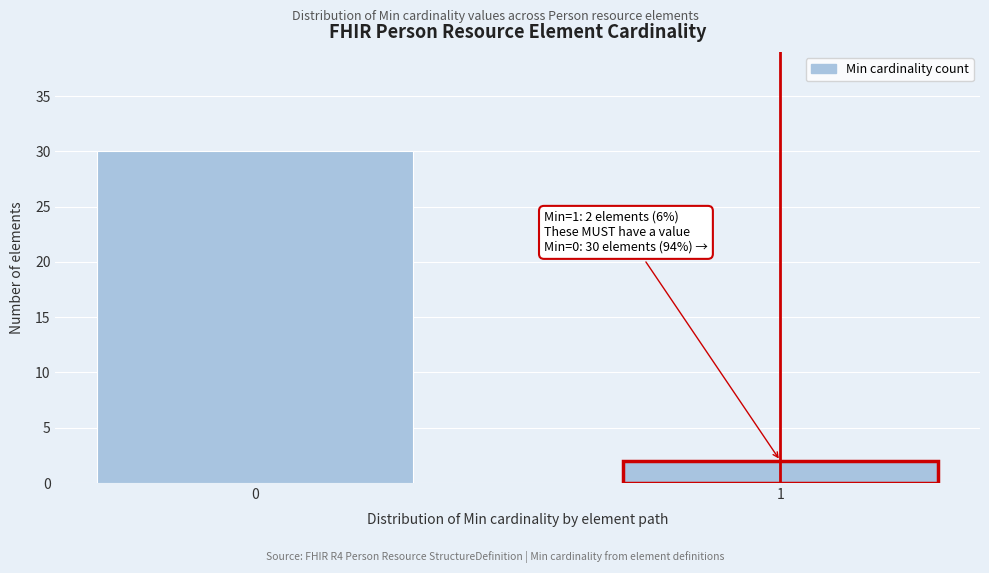

Reading right to left, what are all the values shown in this chart?

2	30